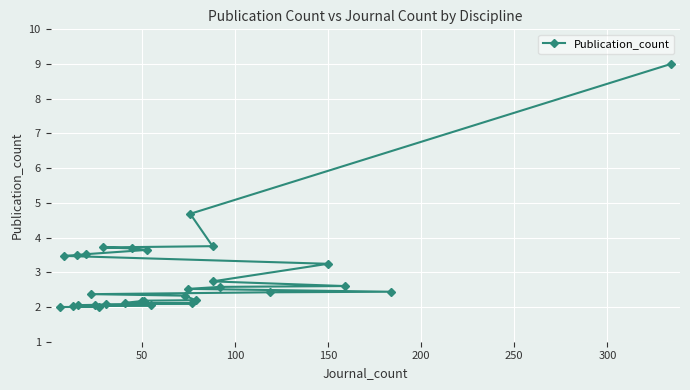

What is the difference between the second highest and second lowest values?

2.7